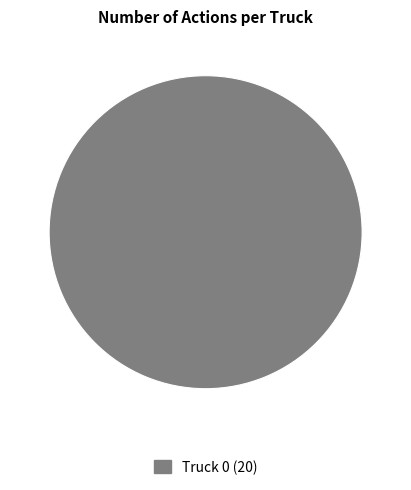

Is there a majority slice in this chart?

Yes